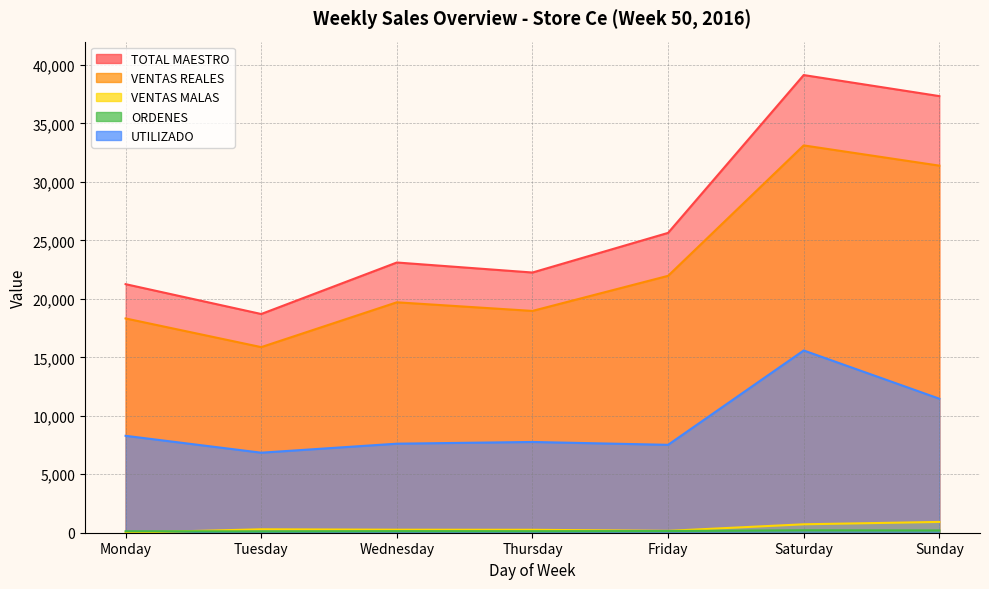

Reading left to right, extract all data points from this chart.

TOTAL MAESTRO: Monday=21258.0	Tuesday=18705.0	Wednesday=23110.0	Thursday=22253.1	Friday=25643.0	Saturday=39141.0	Sunday=37341.0
VENTAS REALES: Monday=18325.5	Tuesday=15873.5	Wednesday=19706.2	Thursday=18969.2	Friday=21969.8	Saturday=33124.4	Sunday=31394.1
VENTAS MALAS: Monday=0.0	Tuesday=294.0	Wednesday=258.0	Thursday=251.0	Friday=160.0	Saturday=721.0	Sunday=923.0
ORDENES: Monday=126.0	Tuesday=114.0	Wednesday=136.0	Thursday=131.0	Friday=146.0	Saturday=210.0	Sunday=195.0
UTILIZADO: Monday=8288.8	Tuesday=6844.6	Wednesday=7615.0	Thursday=7761.7	Friday=7517.6	Saturday=15587.3	Sunday=11462.2